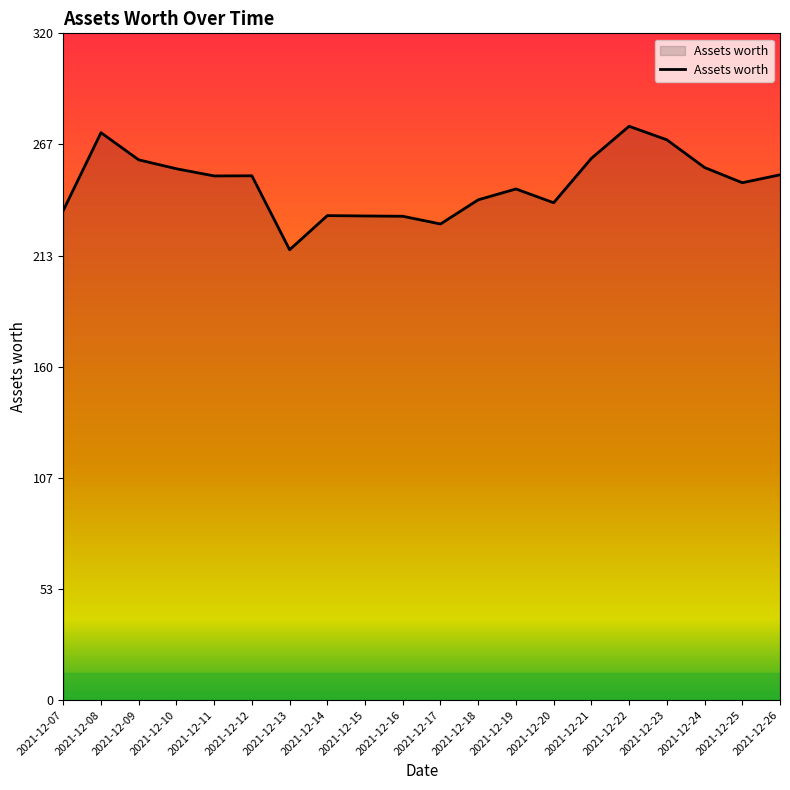

At which category does the data reach its first local peak?

2021-12-08